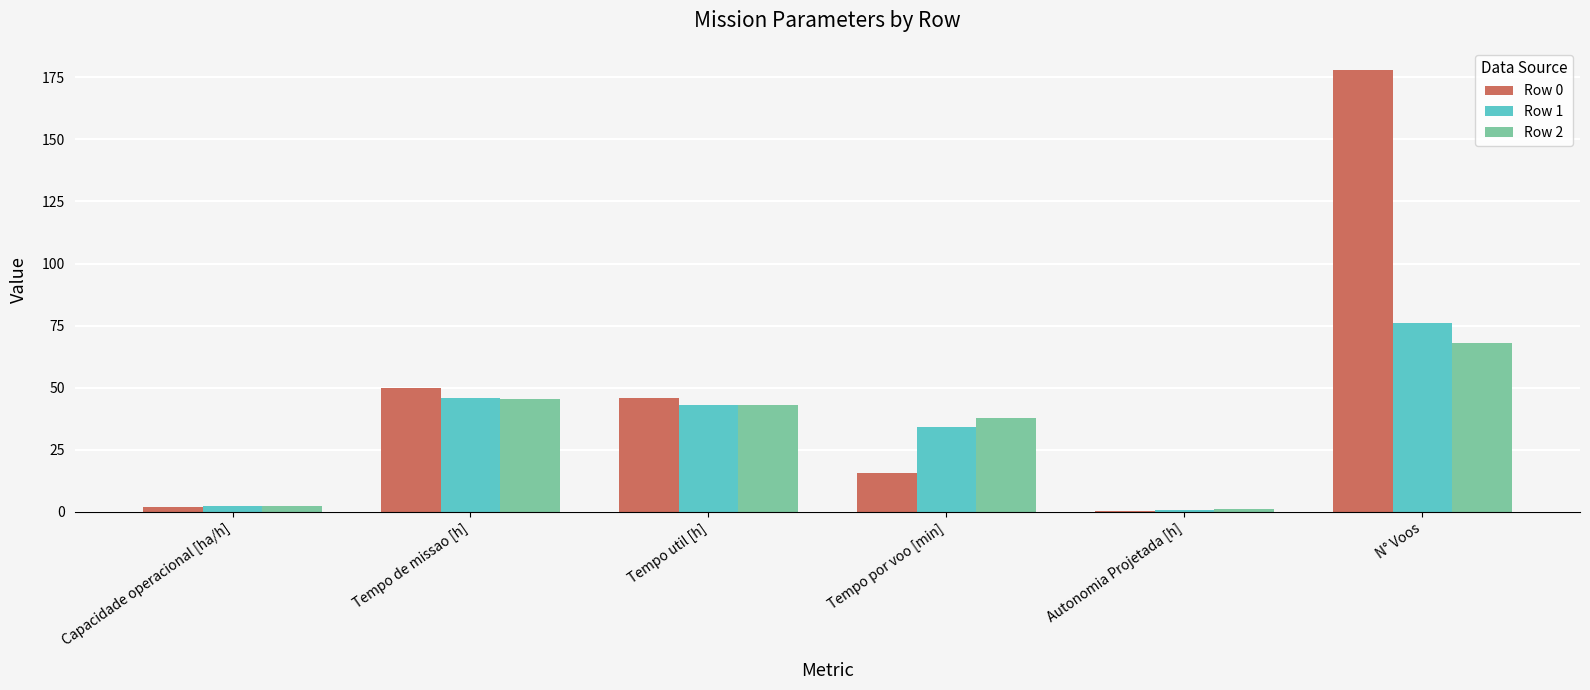

Reading left to right, list all the values displayed in this chart.

Row 0: Capacidade operacional [ha/h]=2.0	Tempo de missao [h]=49.9	Tempo util [h]=46.0	Tempo por voo [min]=15.5	Autonomia Projetada [h]=0.3	N° Voos=178.0
Row 1: Capacidade operacional [ha/h]=2.2	Tempo de missao [h]=45.7	Tempo util [h]=43.1	Tempo por voo [min]=34.0	Autonomia Projetada [h]=0.7	N° Voos=76.0
Row 2: Capacidade operacional [ha/h]=2.2	Tempo de missao [h]=45.5	Tempo util [h]=42.9	Tempo por voo [min]=37.9	Autonomia Projetada [h]=1.0	N° Voos=68.0